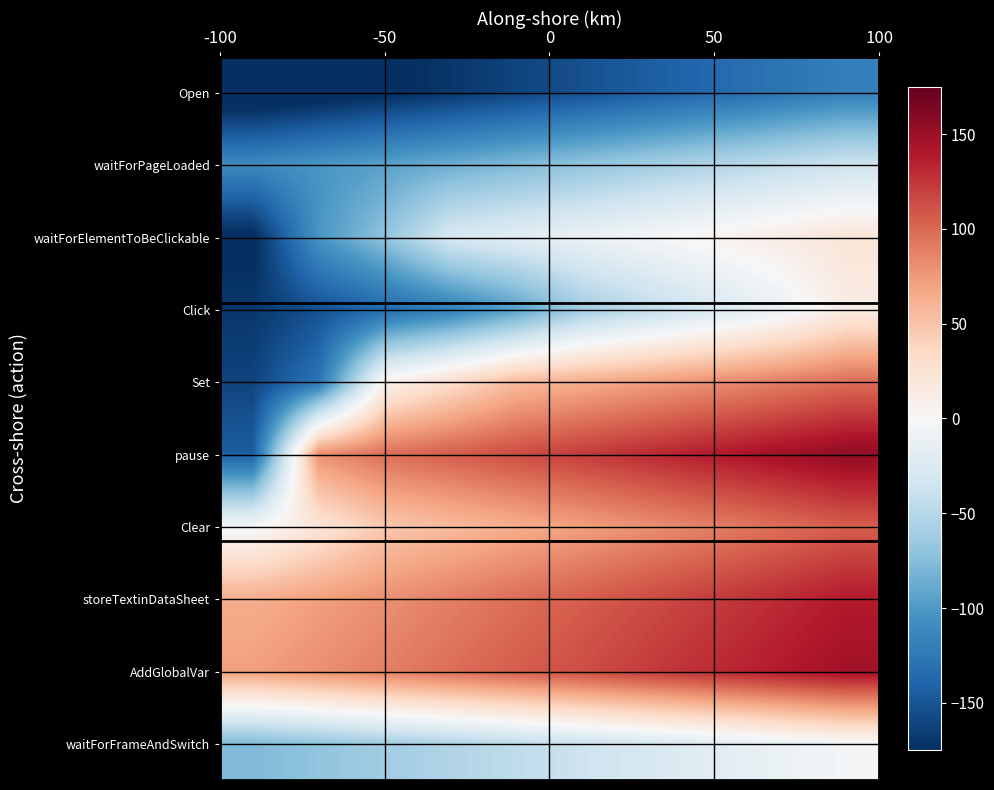

What is the maximum value shown in the chart?

155.4